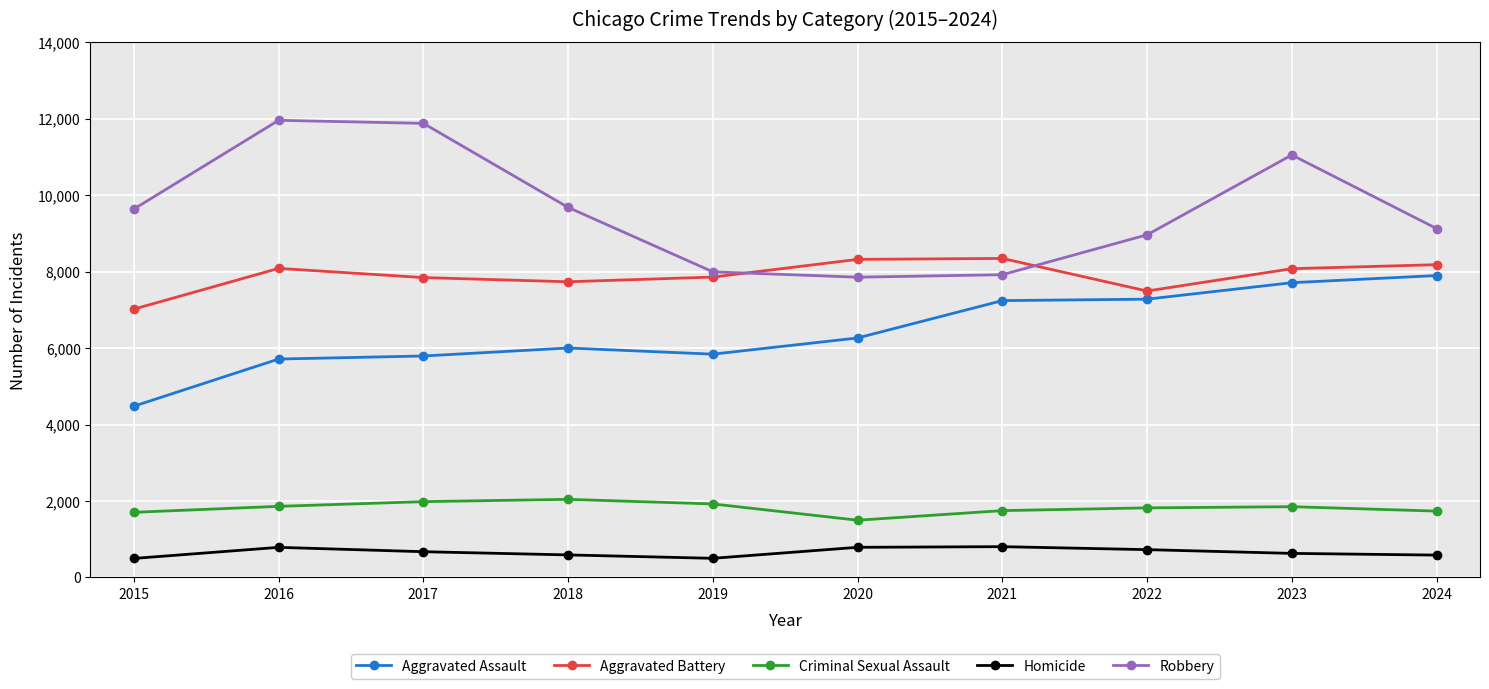

Which series has the largest total across all categories?

Robbery